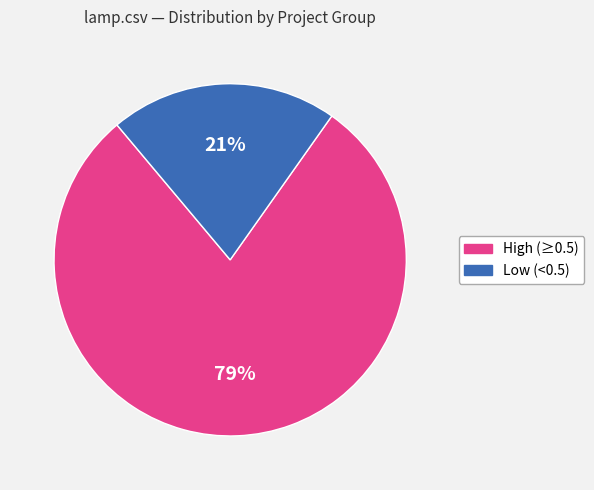

Is there any slice that represents more than half of the pie?

Yes